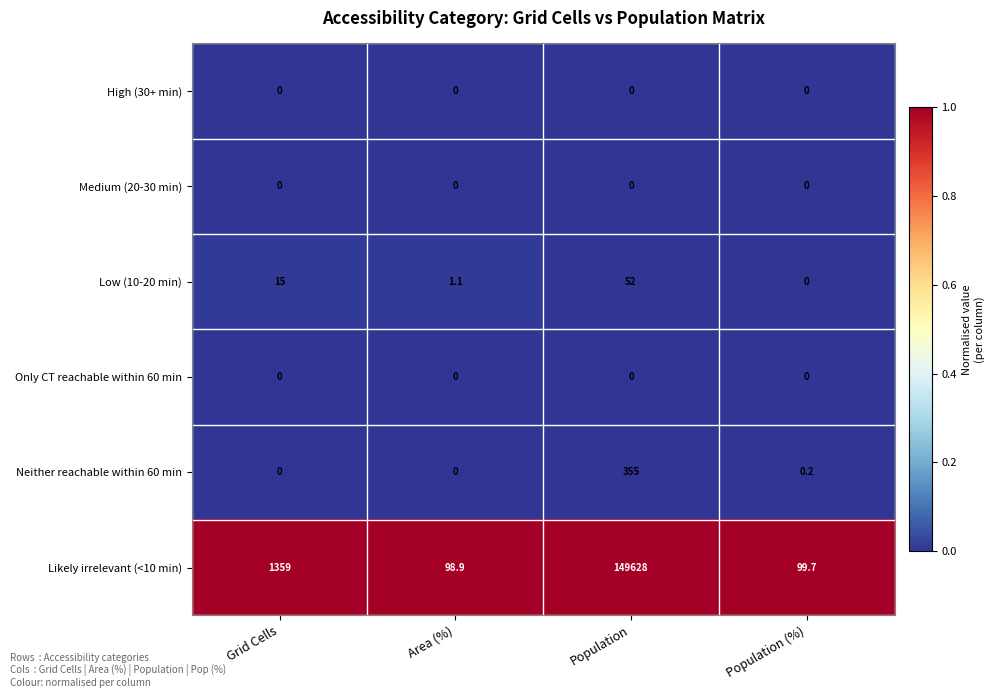

Reading left to right, transcribe all the data shown in this chart.

High (30+ min): Grid Cells=0.0	Area (%)=0.0	Population=0.0	Population (%)=0.0
Medium (20-30 min): Grid Cells=0.0	Area (%)=0.0	Population=0.0	Population (%)=0.0
Low (10-20 min): Grid Cells=15.0	Area (%)=1.1	Population=52.0	Population (%)=0.0
Only CT reachable within 60 min: Grid Cells=0.0	Area (%)=0.0	Population=0.0	Population (%)=0.0
Neither reachable within 60 min: Grid Cells=0.0	Area (%)=0.0	Population=355.0	Population (%)=0.2
Likely irrelevant (<10 min): Grid Cells=1359.0	Area (%)=98.9	Population=149628.0	Population (%)=99.7